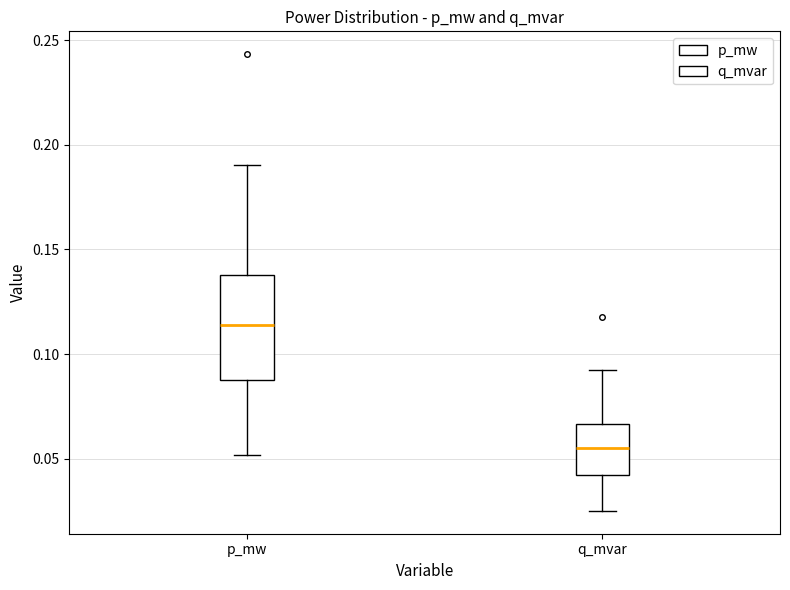

Which box's median line is the highest?

p_mw